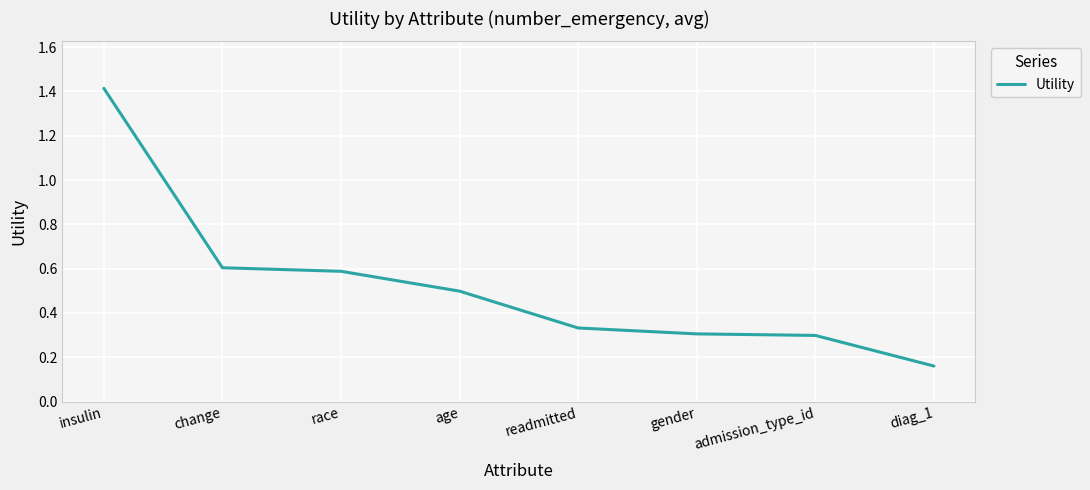

Count the values in the range 0 to 1.

7